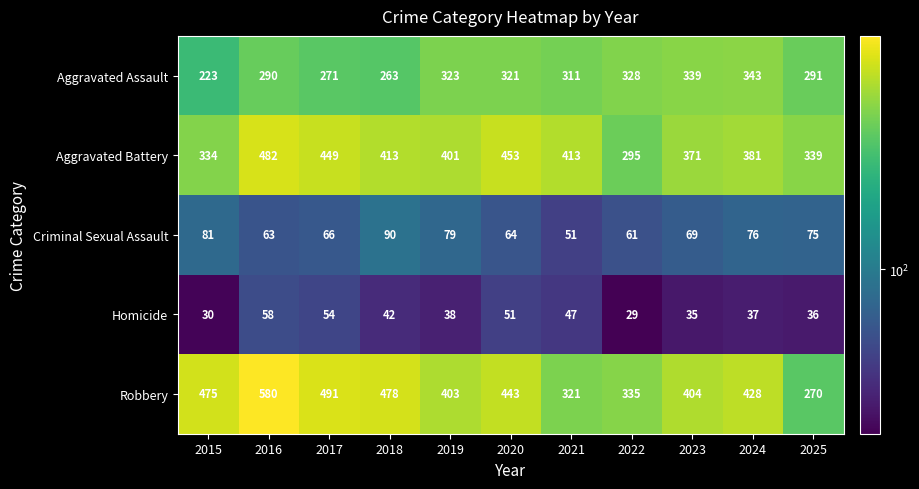

Which series changed the most between 2018 and 2022?

Robbery